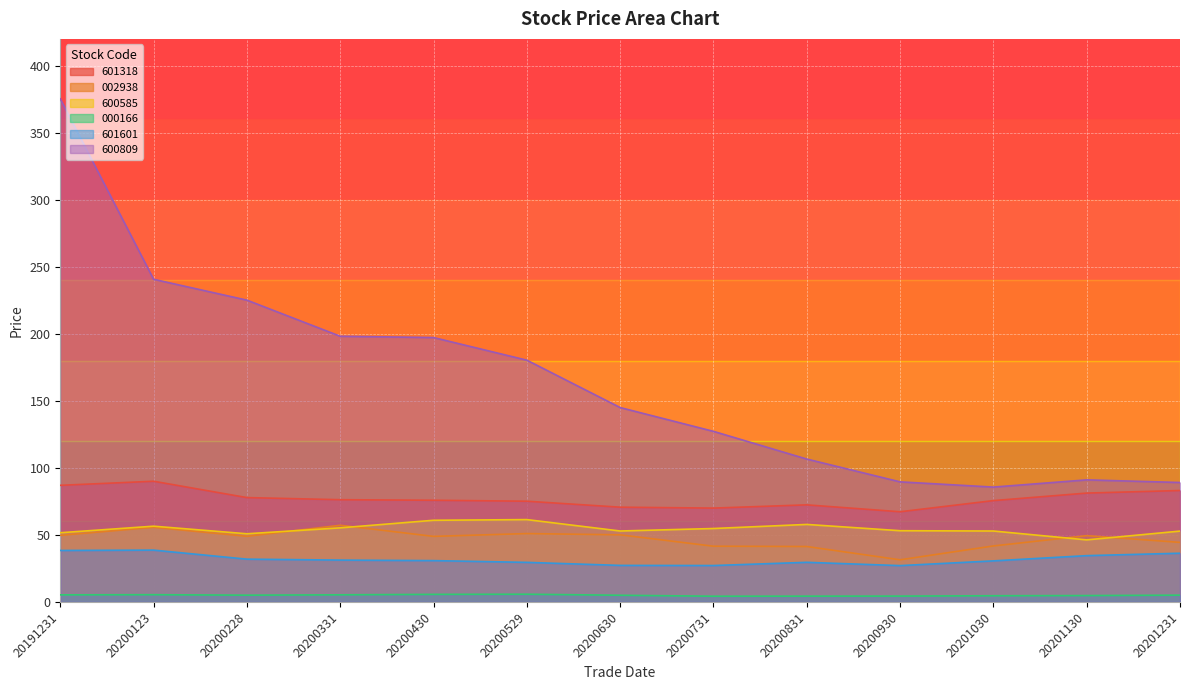

What is the value of the 002938 point at the 13th from the left?

44.4